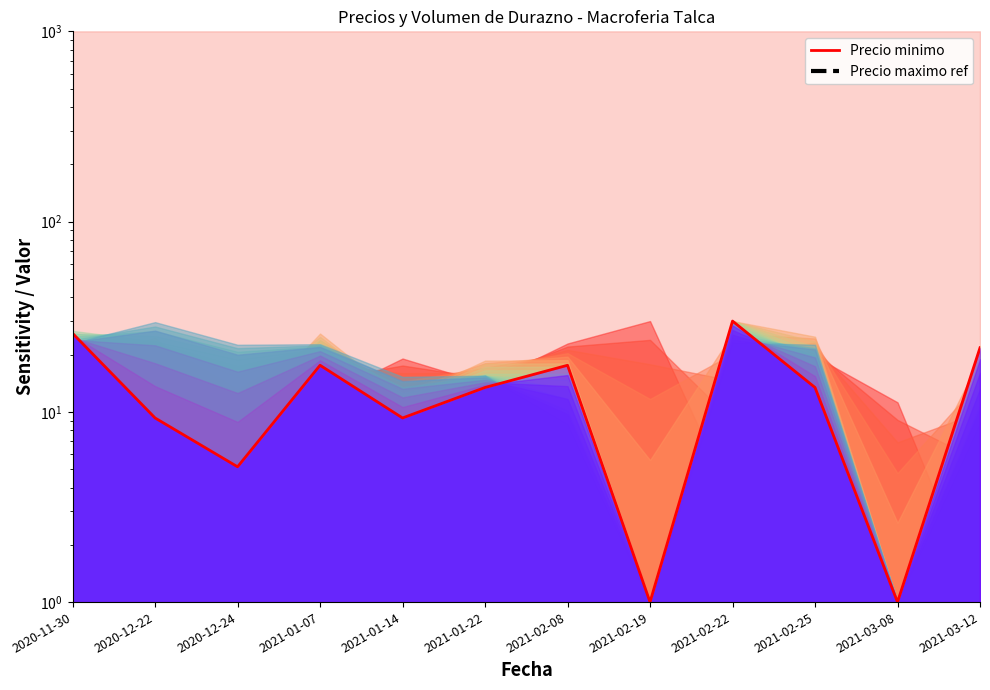

What is the sum of all Precio maximo ref values?

25350.0